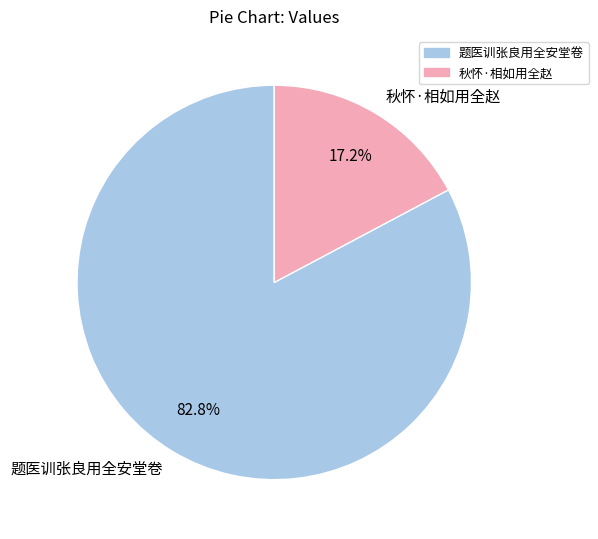

Is it true that 秋怀·相如用全赵 is 11% of the pie?

False